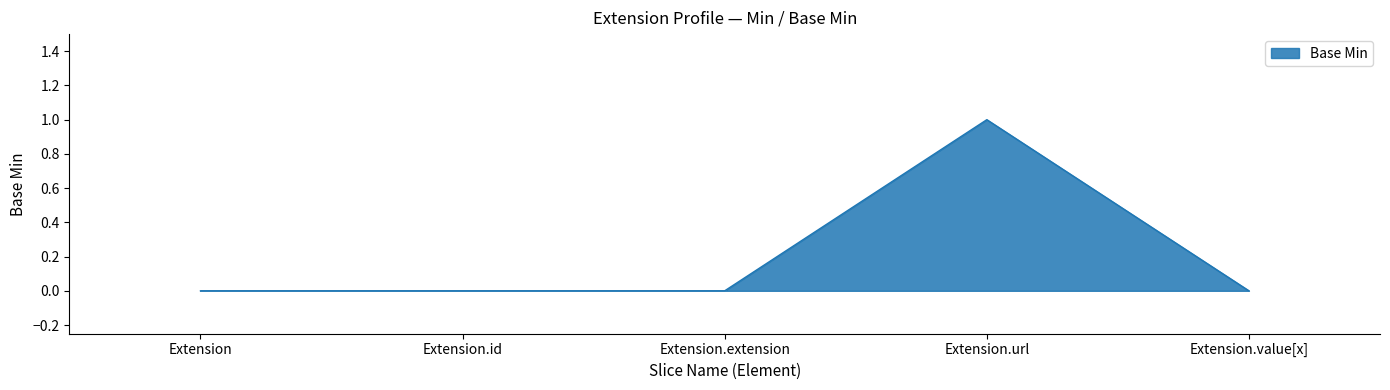

Count the number of categories in the chart.

5